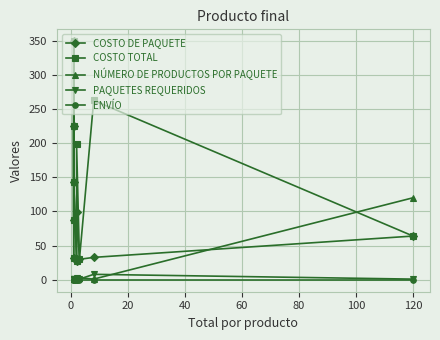

Is this an area chart (filled region under the line)?

No